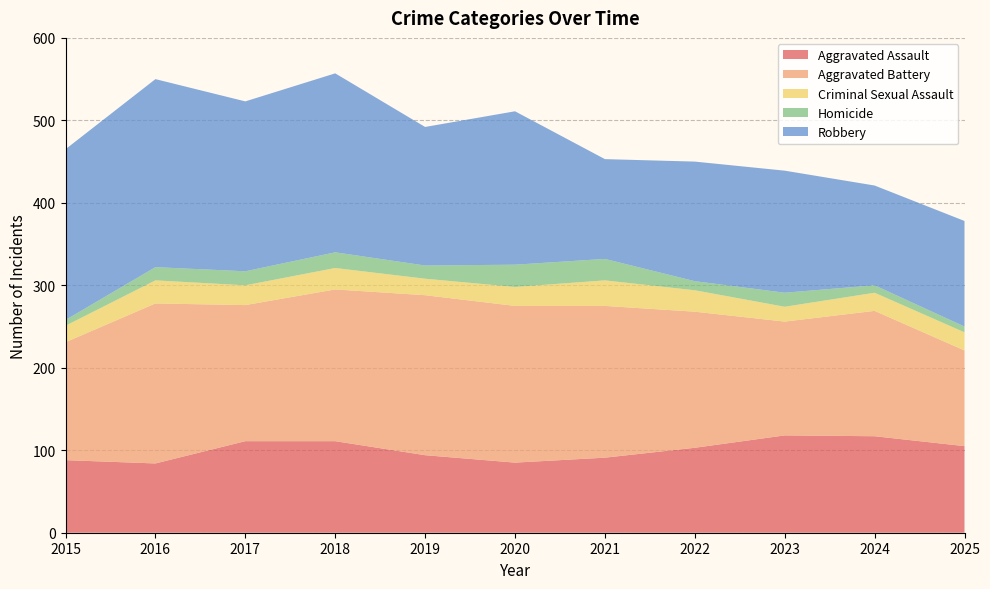

Reading left to right, transcribe all the data shown in this chart.

Aggravated Assault: 2015=88	2016=84	2017=111	2018=111	2019=94	2020=85	2021=91	2022=103	2023=118	2024=117	2025=105
Aggravated Battery: 2015=143	2016=194	2017=165	2018=184	2019=194	2020=190	2021=184	2022=165	2023=138	2024=152	2025=116
Criminal Sexual Assault: 2015=20	2016=28	2017=24	2018=26	2019=20	2020=23	2021=31	2022=26	2023=18	2024=22	2025=22
Homicide: 2015=7	2016=16	2017=17	2018=19	2019=16	2020=27	2021=26	2022=11	2023=17	2024=9	2025=7
Robbery: 2015=207	2016=228	2017=206	2018=217	2019=168	2020=186	2021=121	2022=145	2023=148	2024=121	2025=128